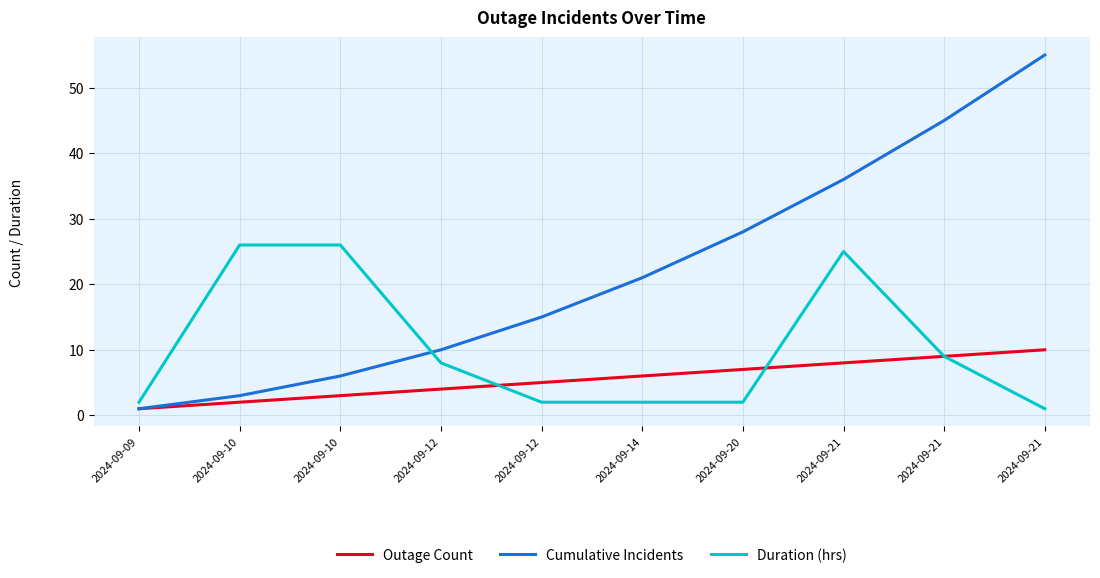

At which category is the sum across all series the highest?

2024-09-21